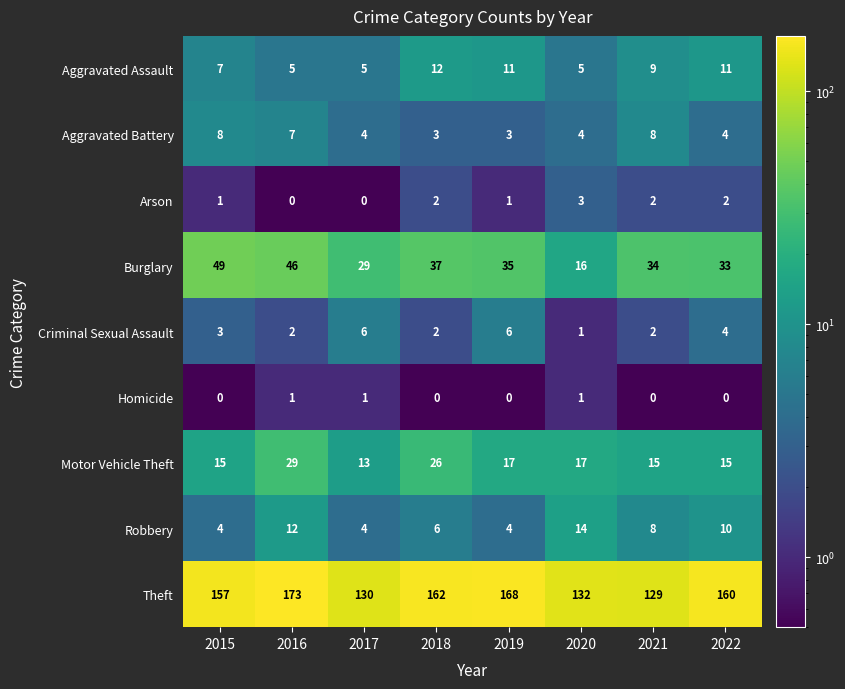

At which category is the sum across all series the highest?

2016